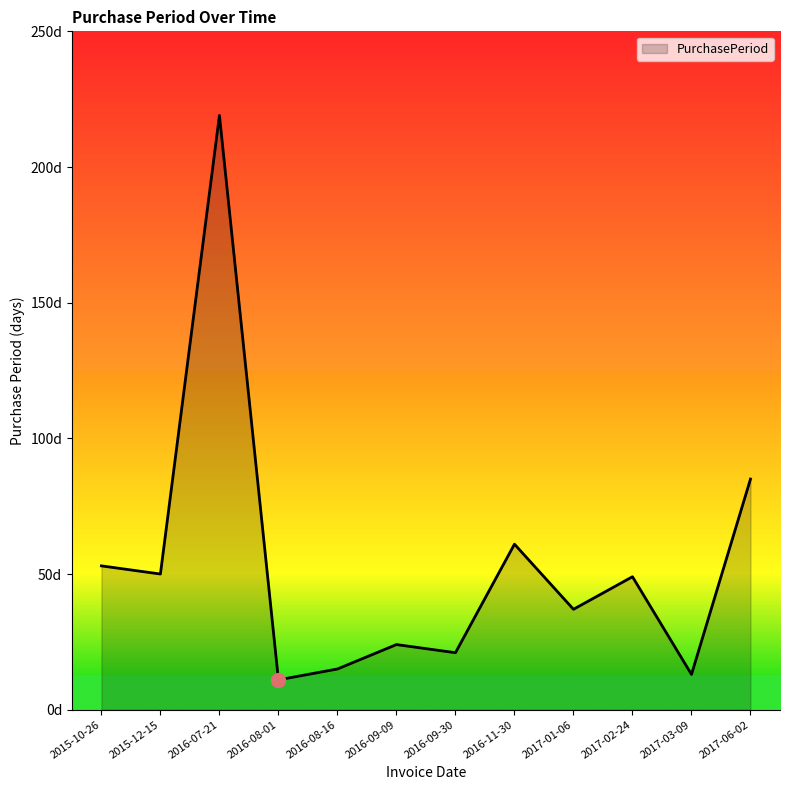

What is the label of the 3rd point from the right?

2017-02-24